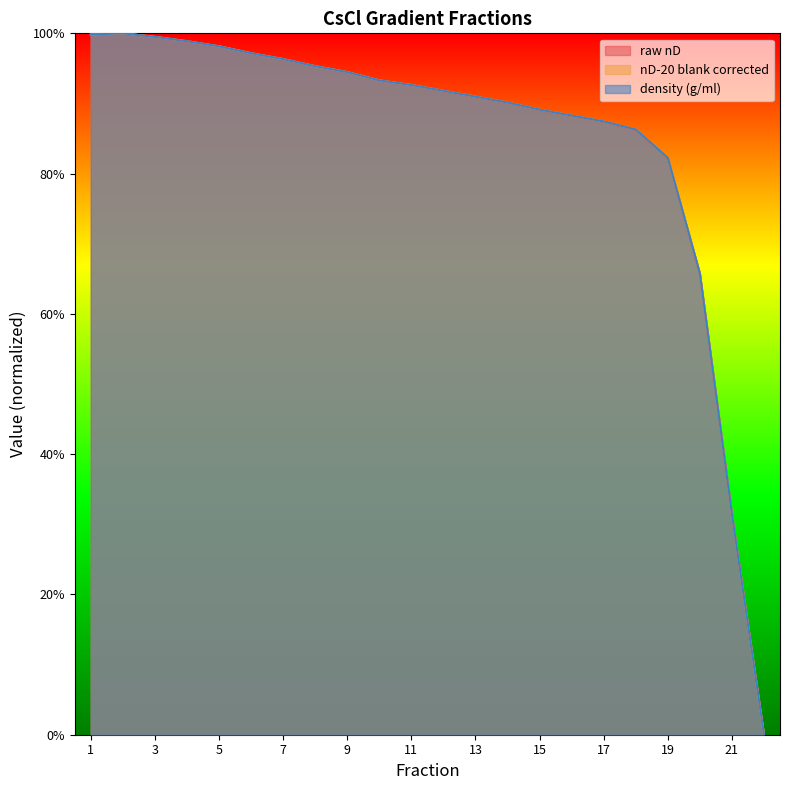

True or false: raw nD and density (g/ml) cross at least once.

True